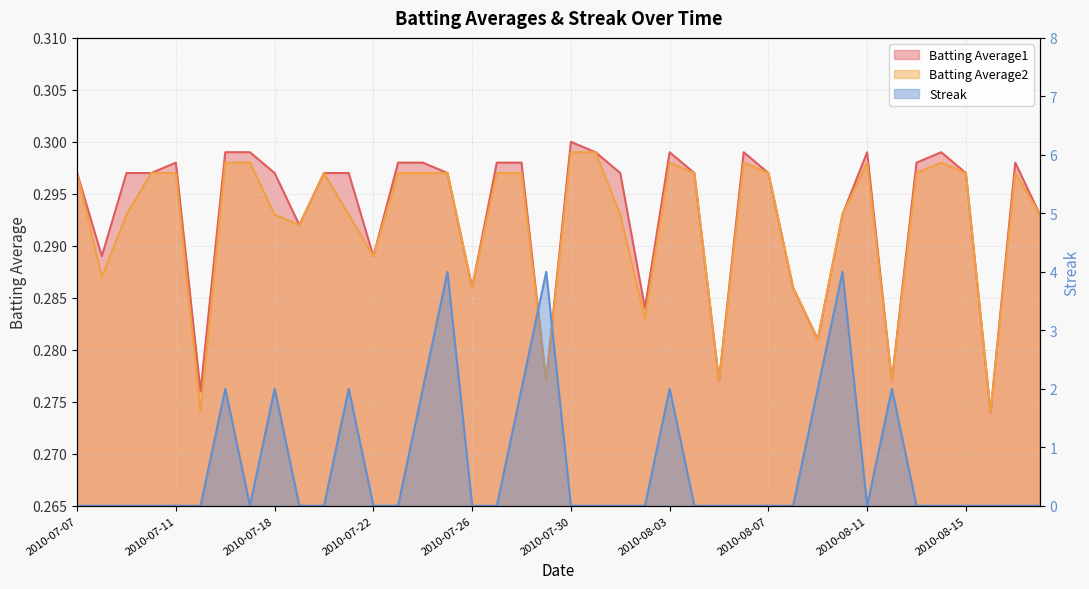

What value does the Batting Average2 series have at 2010-07-22?

0.3